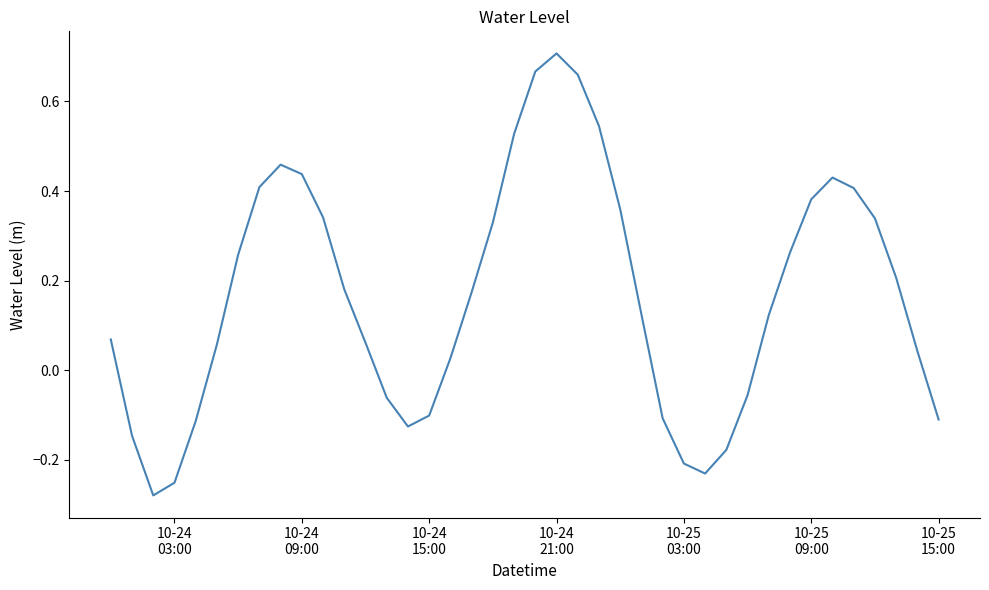

What is the difference between the maximum and minimum values?

1.0